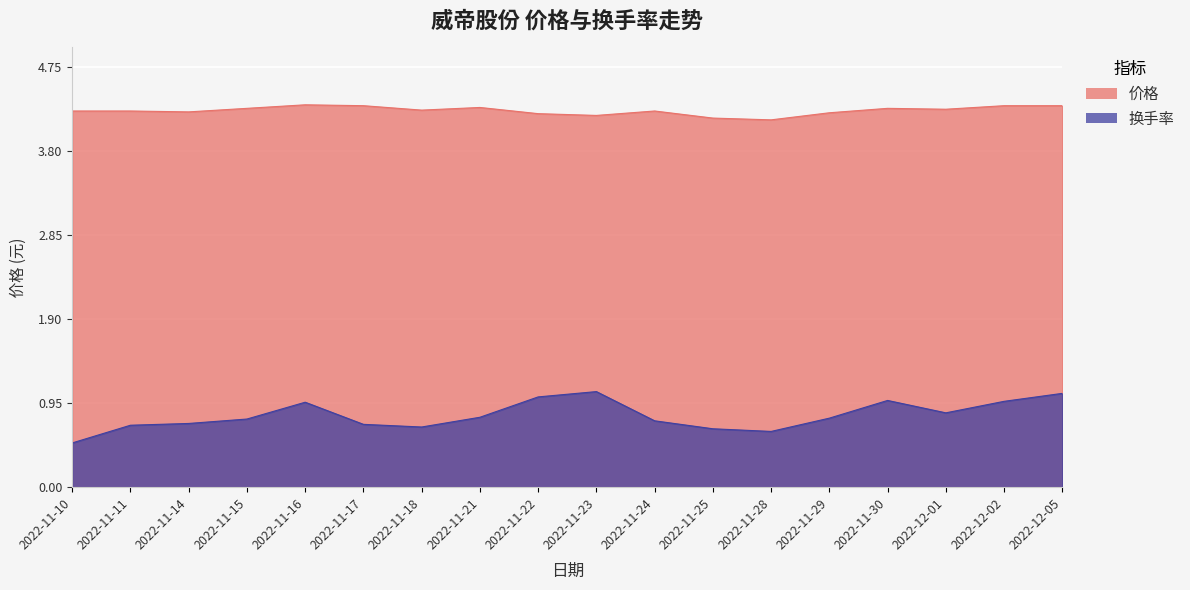

At which label does 换手率 reach its peak?

2022-11-23